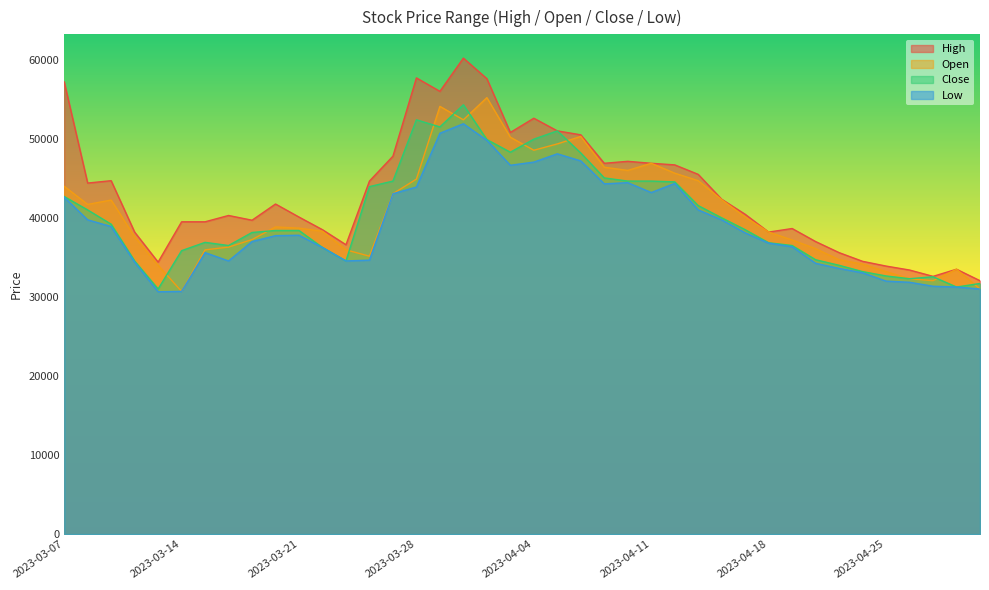

Between 2023-03-30 and 2023-04-03, which series saw the biggest shift?

High